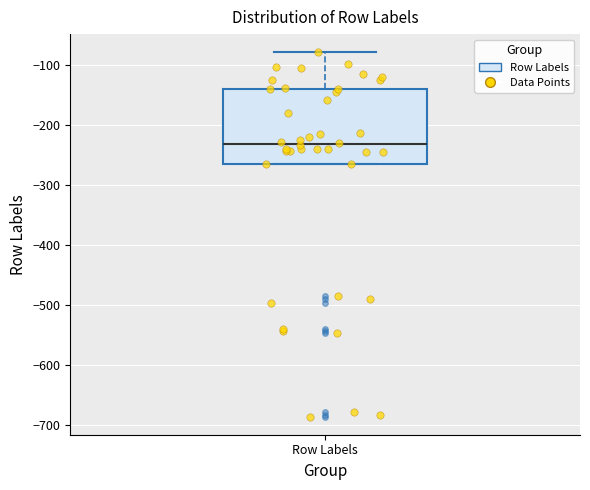

Read this box plot against the y-axis: the position of the median line, the range covered by the box, and the ends of both whiskers. The values are not printed on the chart, so give them approximately, as read against the axis.

median -230, box -260 to -140, whiskers -260 to -80